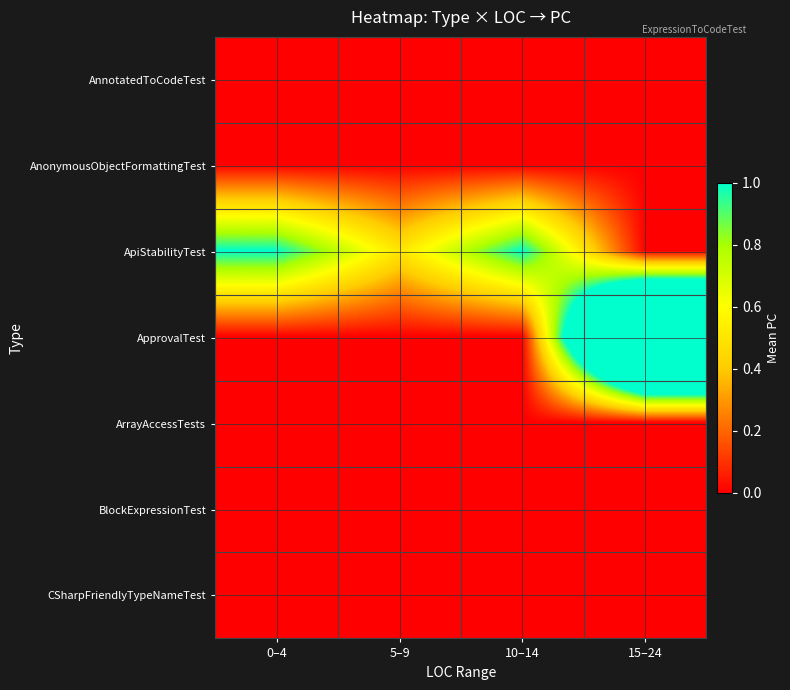

Reading right to left, transcribe all the data shown in this chart.

AnnotatedToCodeTest: 15–24=0.0	10–14=0.0	5–9=0.0	0–4=0.0
AnonymousObjectFormattingTest: 15–24=0.0	10–14=0.0	5–9=0.0	0–4=0.0
ApiStabilityTest: 15–24=0.0	10–14=1.0	5–9=0.5	0–4=1.0
ApprovalTest: 15–24=3.0	10–14=0.0	5–9=0.0	0–4=0.0
ArrayAccessTests: 15–24=0.0	10–14=0.0	5–9=0.0	0–4=0.0
BlockExpressionTest: 15–24=0.0	10–14=0.0	5–9=0.0	0–4=0.0
CSharpFriendlyTypeNameTest: 15–24=0.0	10–14=0.0	5–9=0.0	0–4=0.0